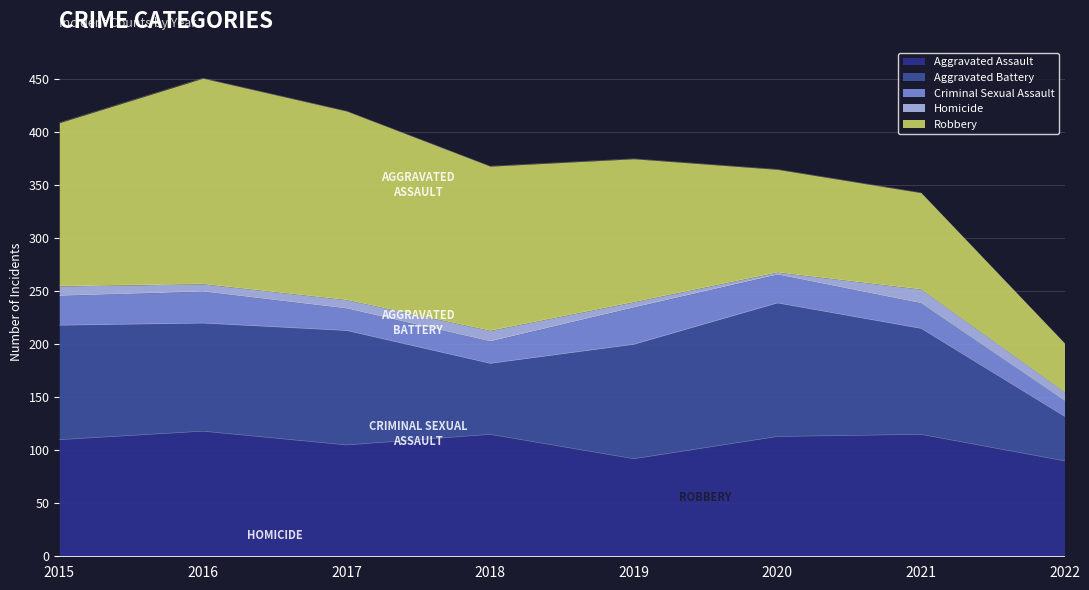

List the series in order of their peak value, lowest first.

Homicide, Criminal Sexual Assault, Aggravated Assault, Aggravated Battery, Robbery